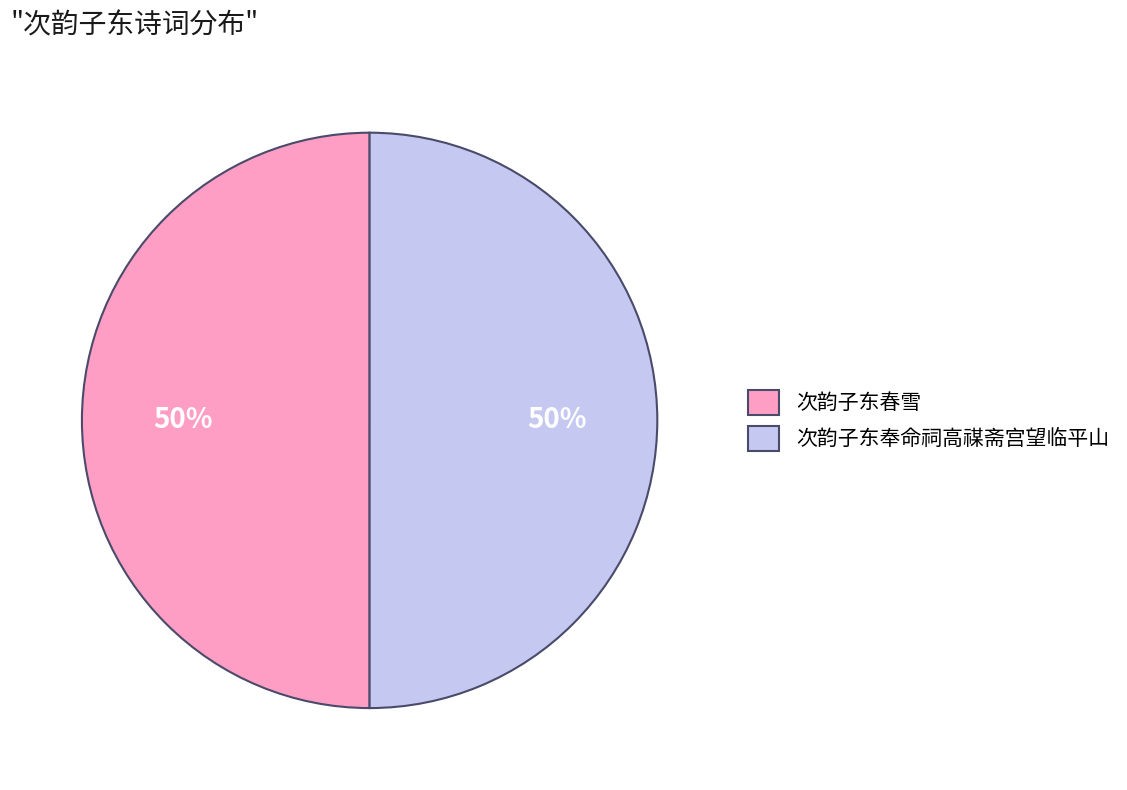

To the nearest percent, what is the average slice percentage?

50%